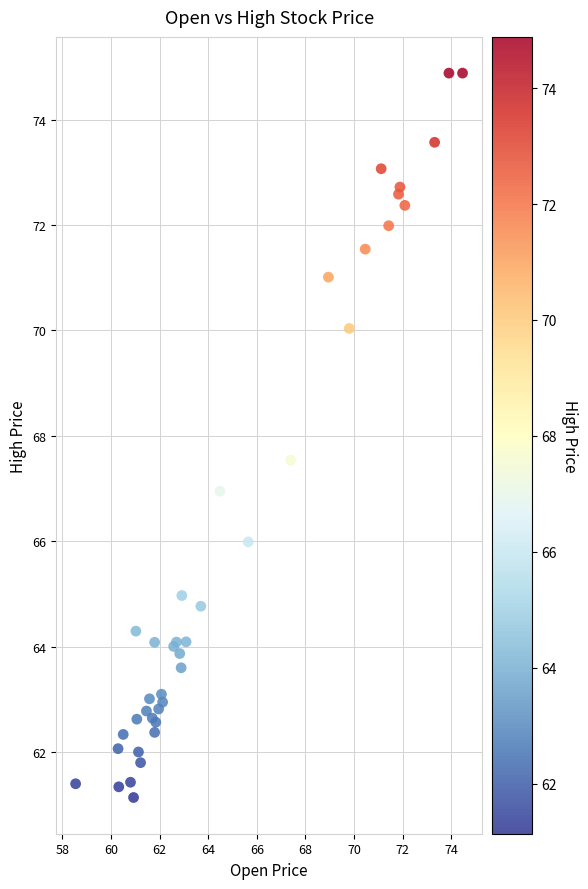

What Y value in the scatter plot is closest to 68?

67.5